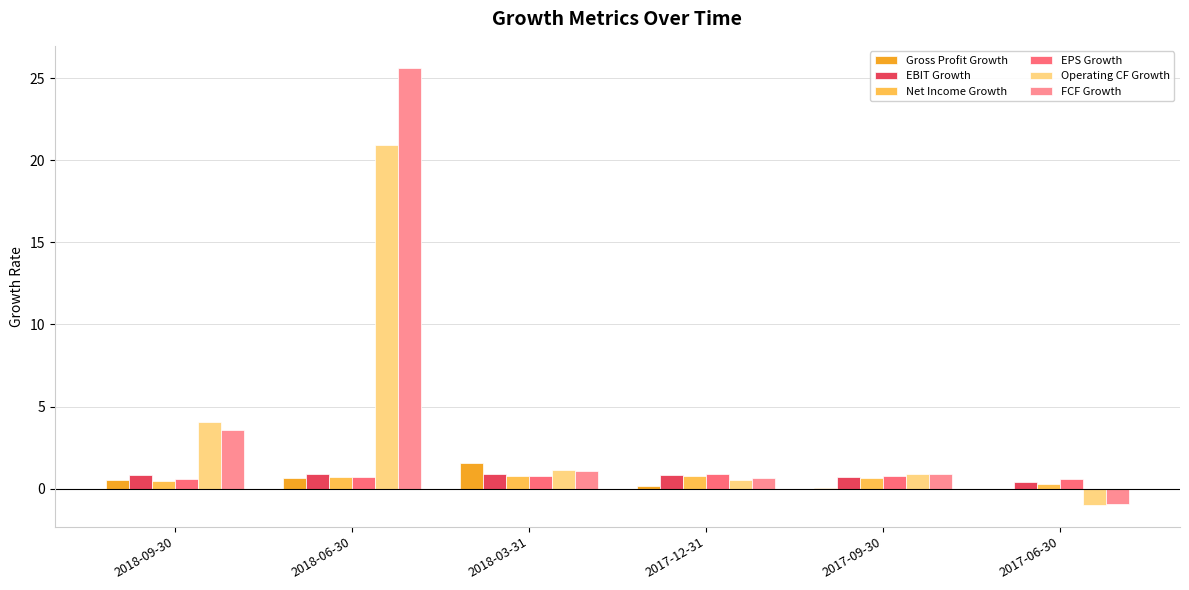

Is it true that FCF Growth equals 37.4 at 2018-06-30?

False